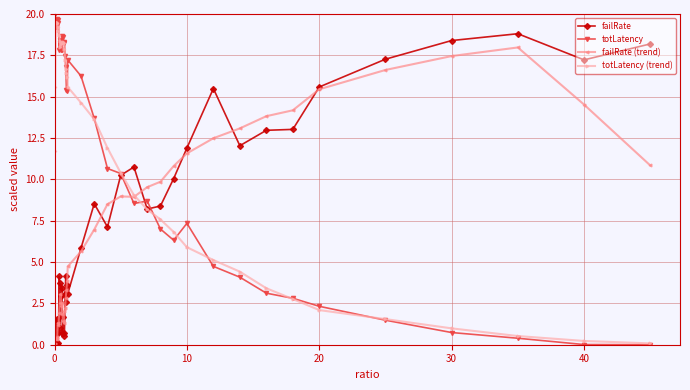

What is the highest value of the totLatency (trend) series?

19.5